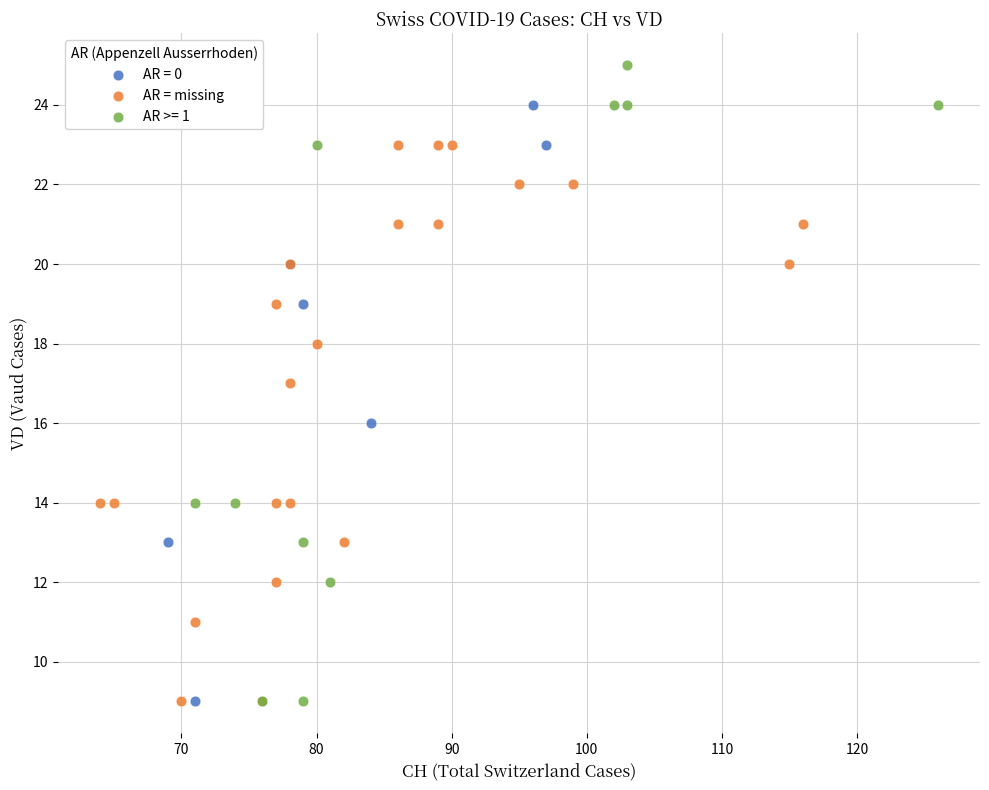

Which series reaches the maximum Y coordinate?

AR >= 1